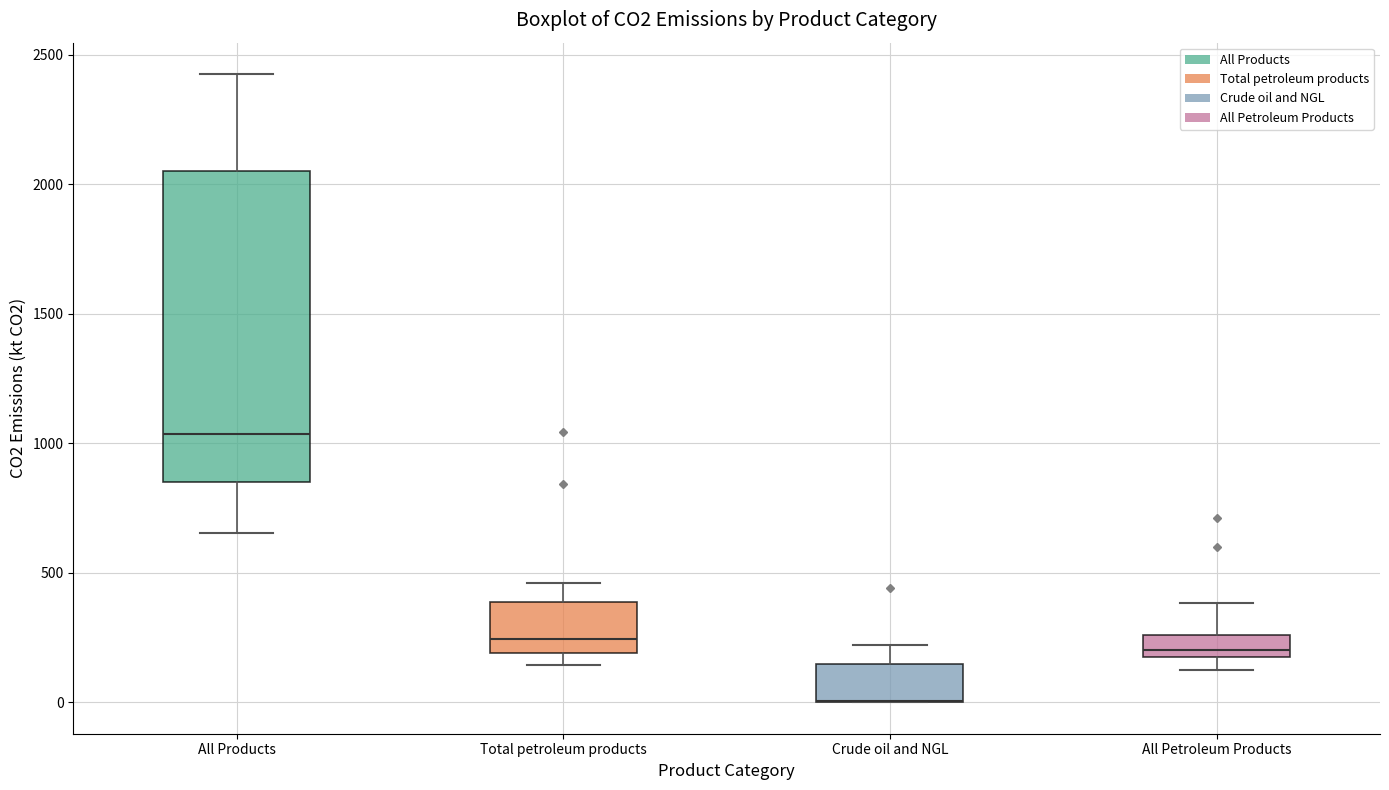

Reading left to right, transcribe this box plot: for each box, give where its median line is, the range the box spans, and where its two whiskers end, as read against the y-axis. The values are not printed on the chart, so give them approximately, as read against the axis.

All Products: median 1050, box 850 to 2050, whiskers 650 to 2450
Total petroleum products: median 250, box 200 to 400, whiskers 150 to 450
Crude oil and NGL: median 0 (drawn on the box's lower edge), box 0 to 150, whiskers 0 to 200
All Petroleum Products: median 200 (just above the box's lower edge), box 200 to 250, whiskers 100 to 400